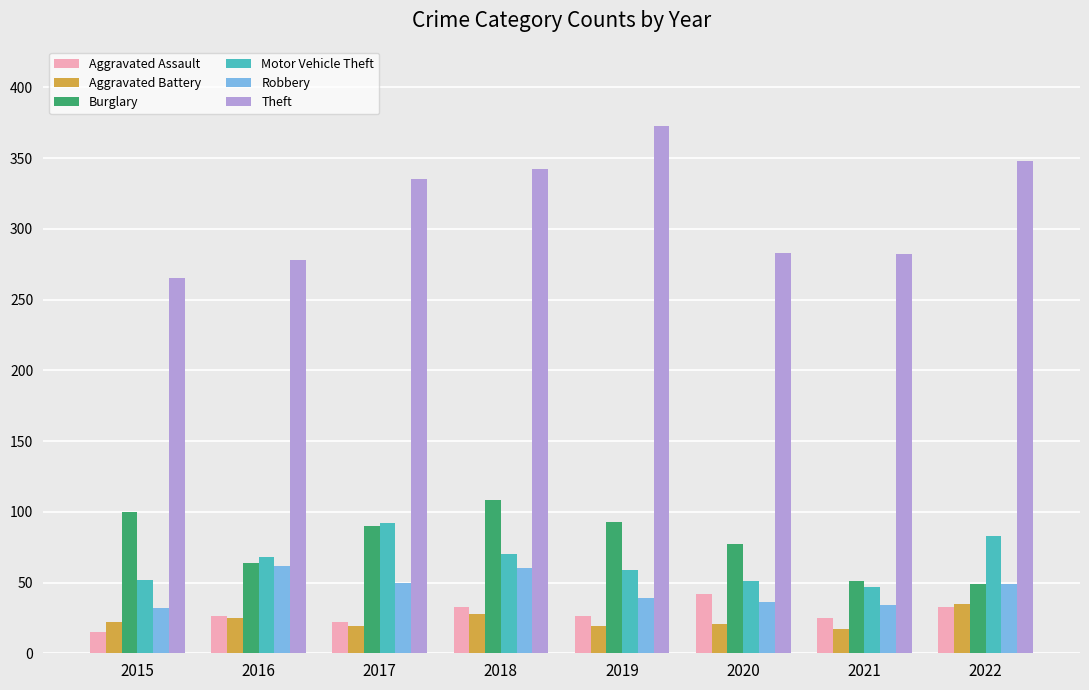

List the series in order of their peak value, lowest first.

Aggravated Battery, Aggravated Assault, Robbery, Motor Vehicle Theft, Burglary, Theft